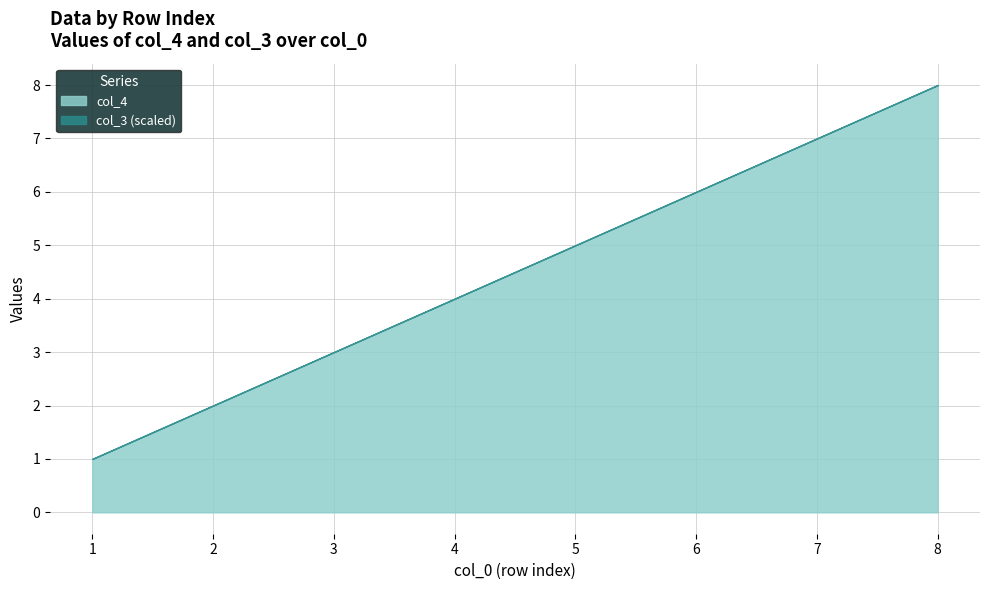

What is the maximum value shown in the chart?

8